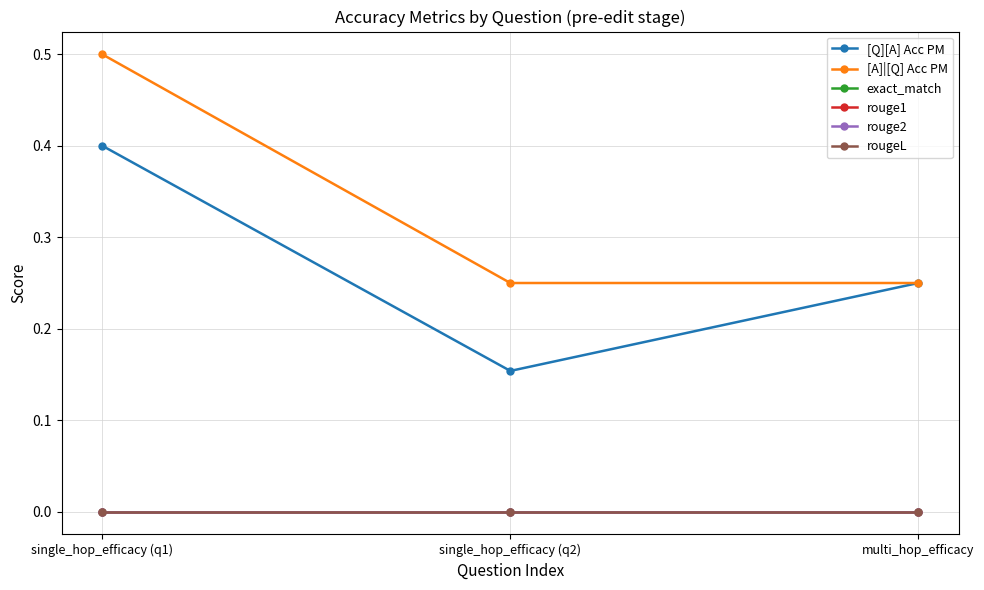

Reading right to left, what are all the values shown in this chart?

[Q][A] Acc PM: 0.2	0.2	0.4
[A]|[Q] Acc PM: 0.2	0.2	0.5
exact_match: 0.0	0.0	0.0
rouge1: 0.0	0.0	0.0
rouge2: 0.0	0.0	0.0
rougeL: 0.0	0.0	0.0